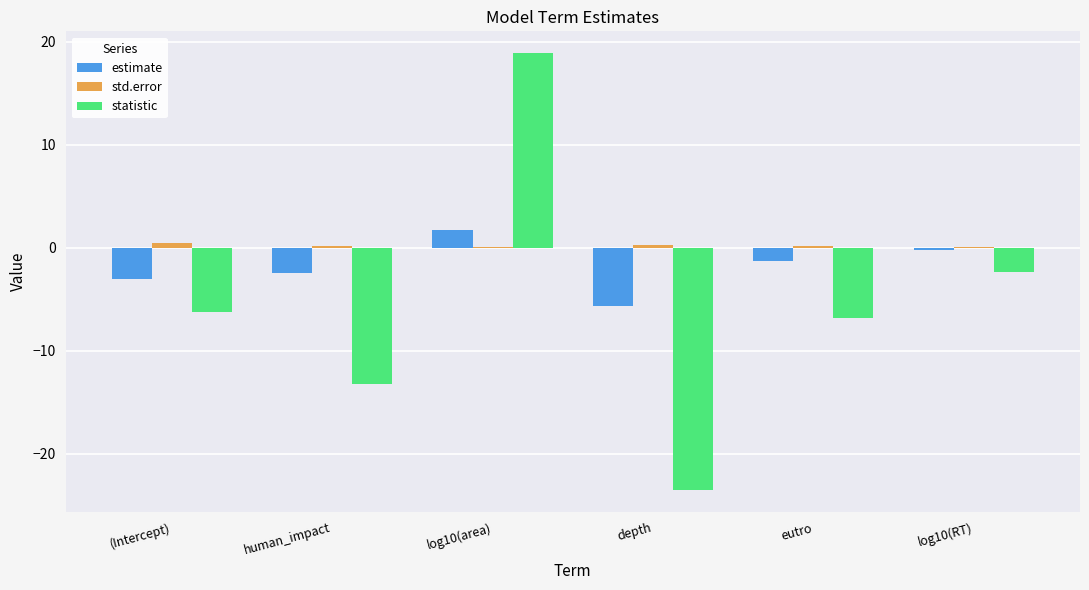

The statistic series shows -8.6 at human_impact. True or false?

False